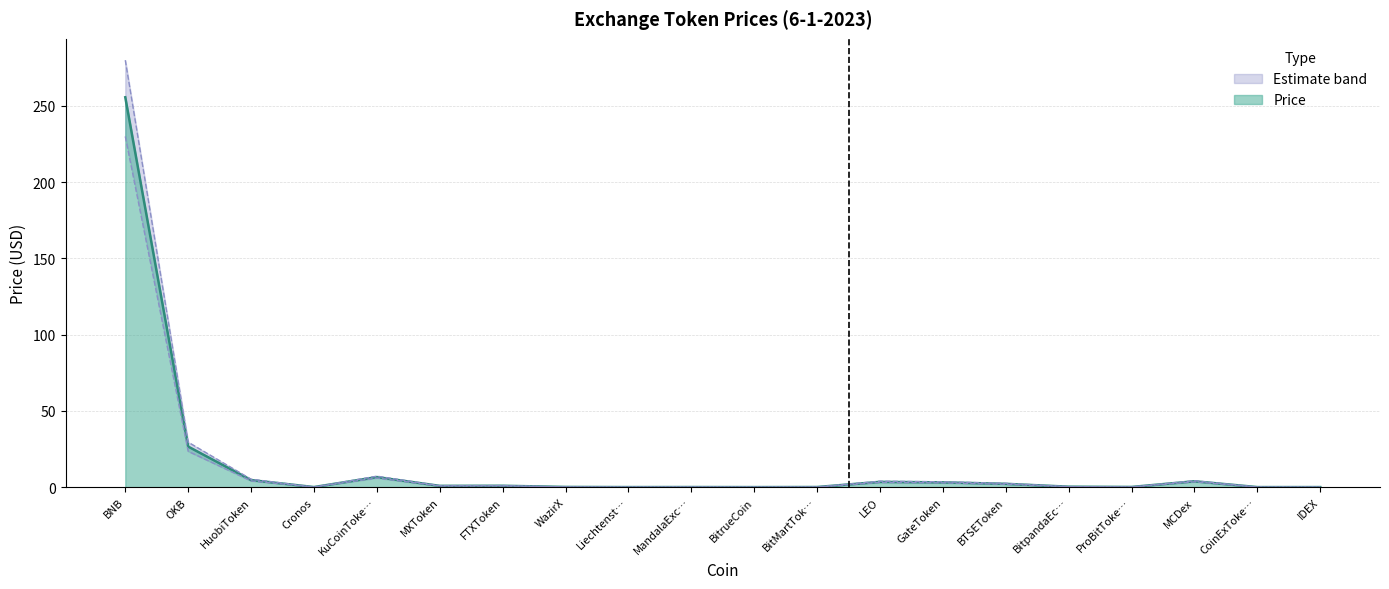

What is the total value across all series at GateToken?

9.4